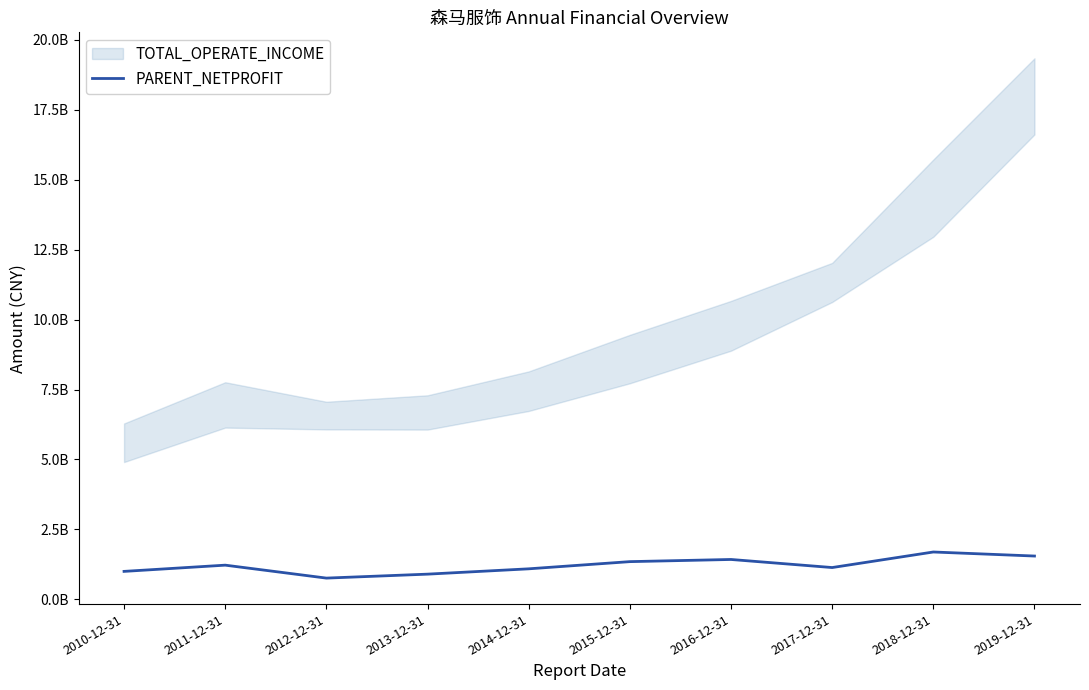

Reading right to left, extract all data points from this chart.

1549401525.0	1693628451.7	1137929297.3	1426509947.6	1349240776.5	1092260134.0	902003762.0	760804010.8	1223420684.9	1000683115.4